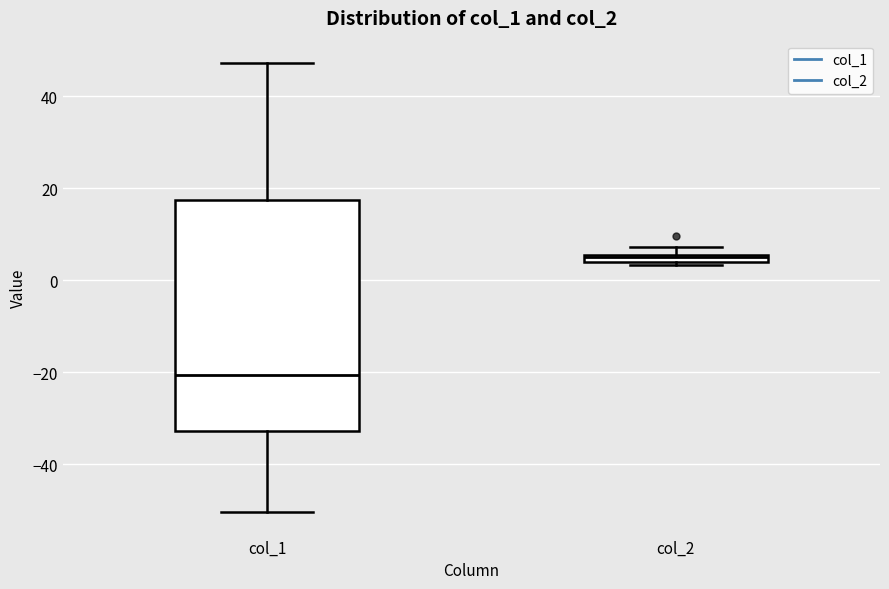

Comparing the boxes themselves (not the whiskers), which one is the tallest?

col_1